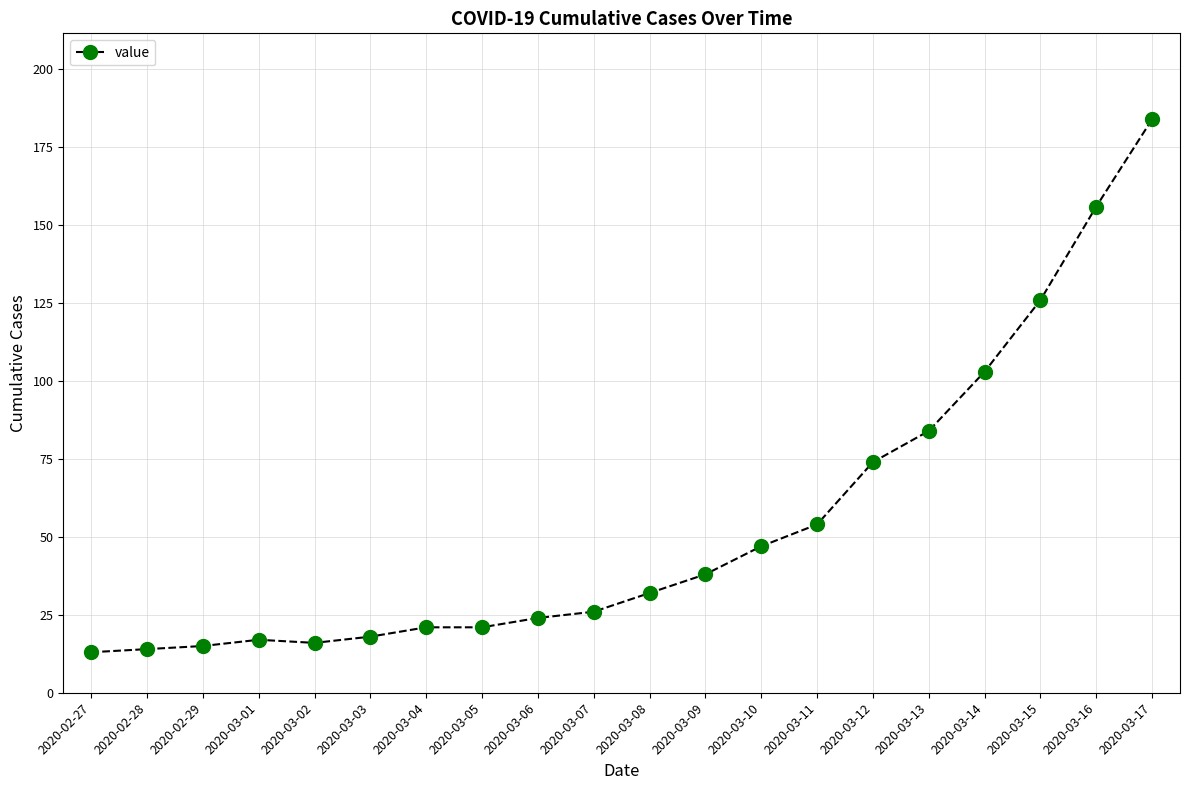

Is it true that the value at 2020-03-09 is 38?

True